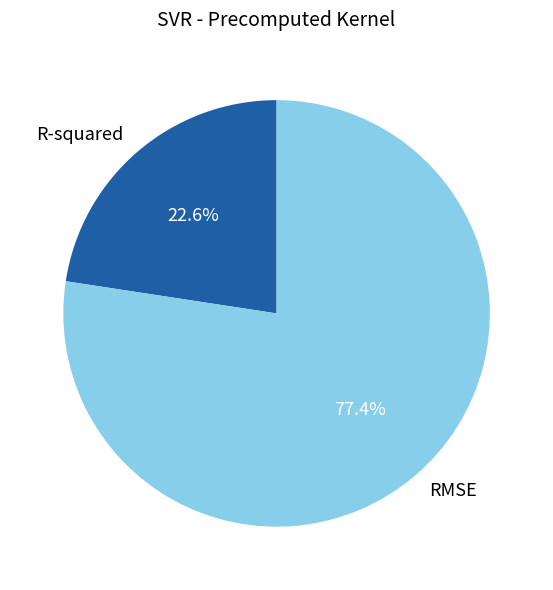

Rank the categories by value from highest to lowest.

RMSE, R-squared